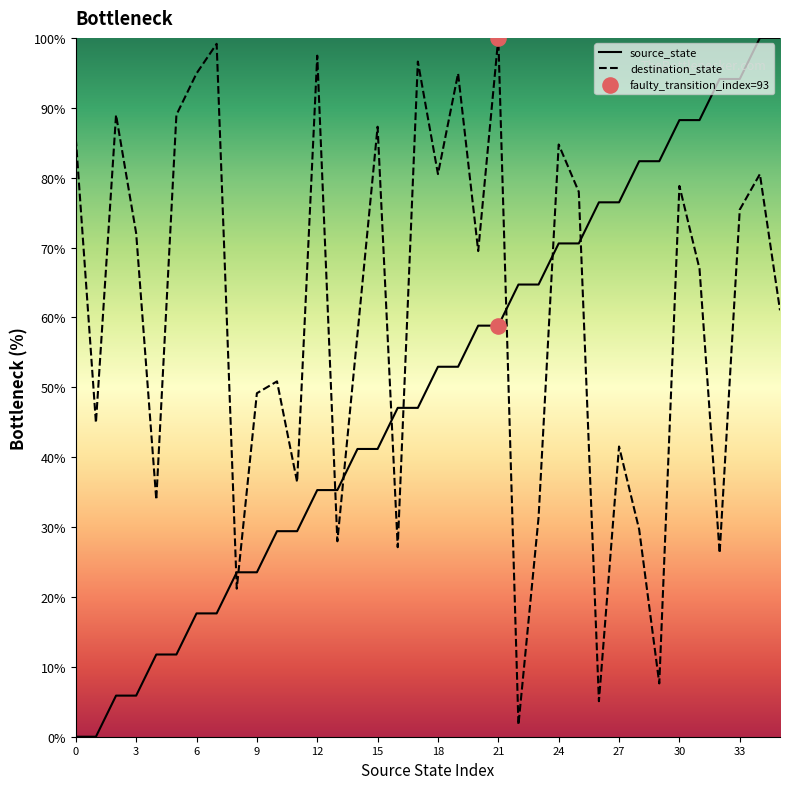

Which series reaches the minimum Y coordinate?

source_state